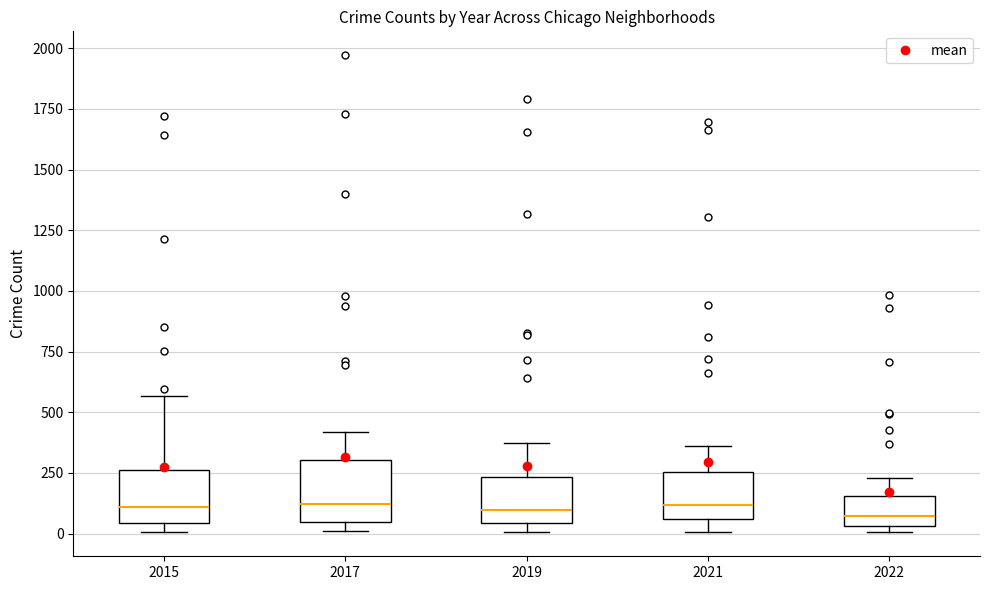

Reading left to right, read every box against the y-axis: the position of its median line, the range the box covers, and the ends of its whiskers. The values are not printed on the chart, so give them approximately, as read against the axis.

2015: median 100, box 50 to 250, whiskers 0 to 550
2017: median 100, box 50 to 300, whiskers 0 to 400
2019: median 100, box 50 to 250, whiskers 0 to 400
2021: median 100, box 50 to 250, whiskers 0 to 350
2022: median 50 (just above the box's lower edge), box 50 to 150, whiskers 0 to 250